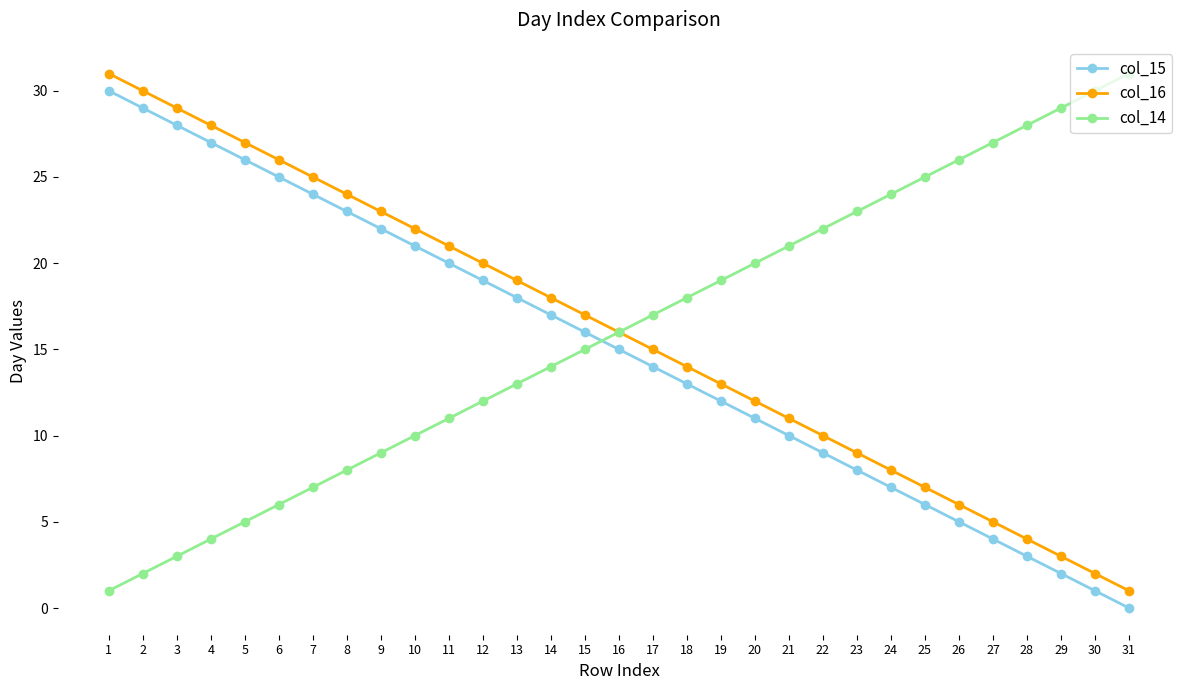

Does the chart display data point markers on the line(s)?

Yes